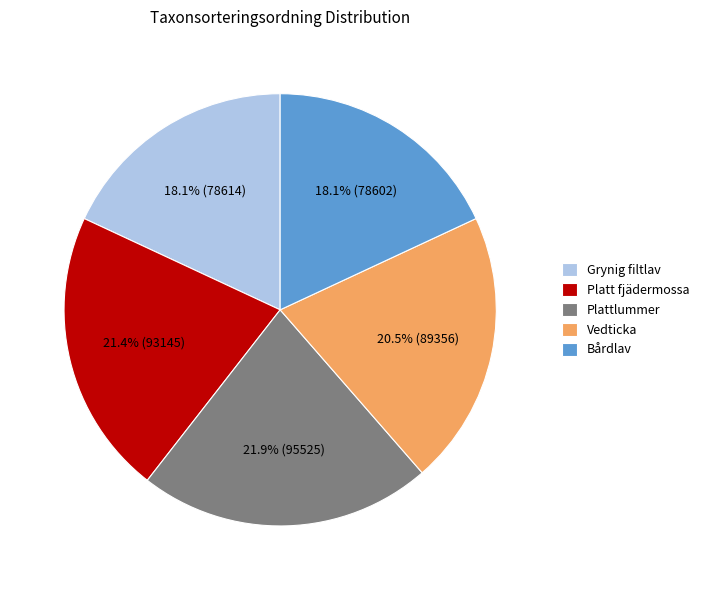

Approximately how many times larger is the value at Plattlummer compared to Vedticka?

1.1